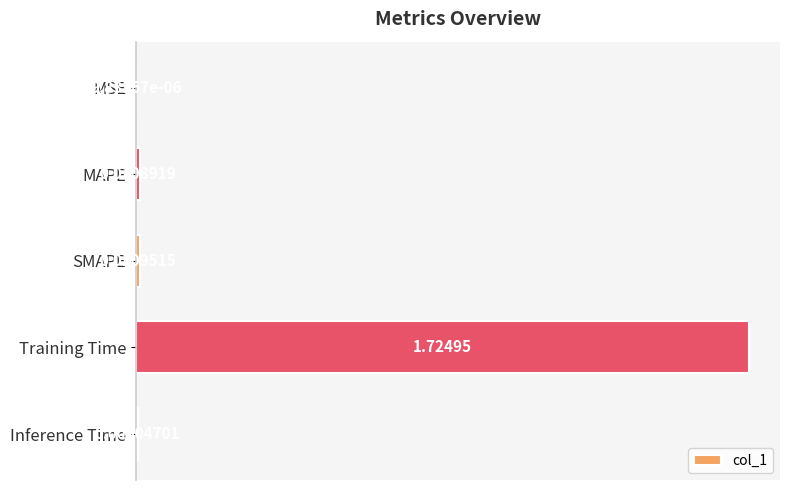

Between MSE and MAPE, which is larger?

MAPE